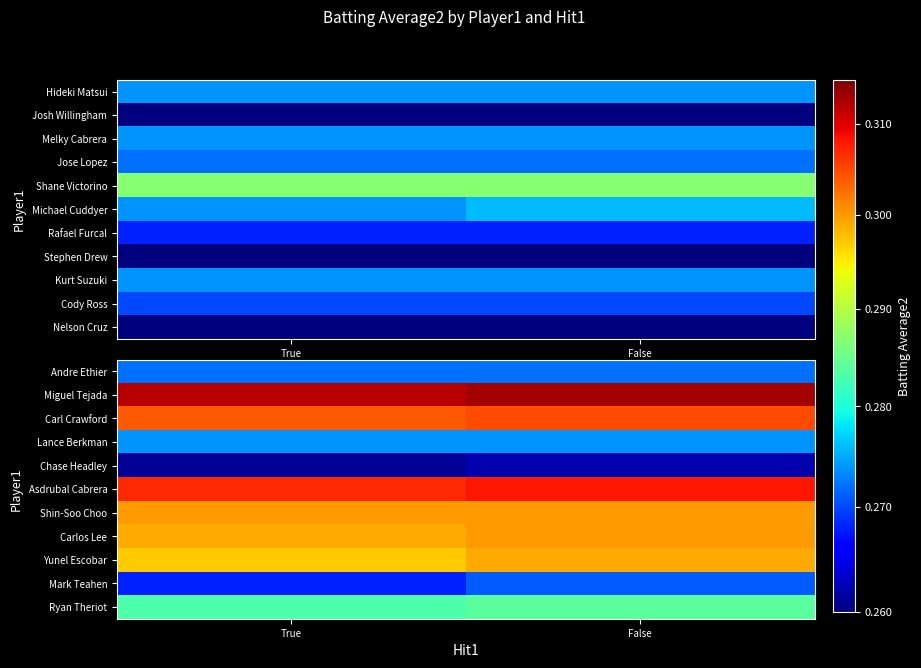

At which category is the sum across all series the highest?

False